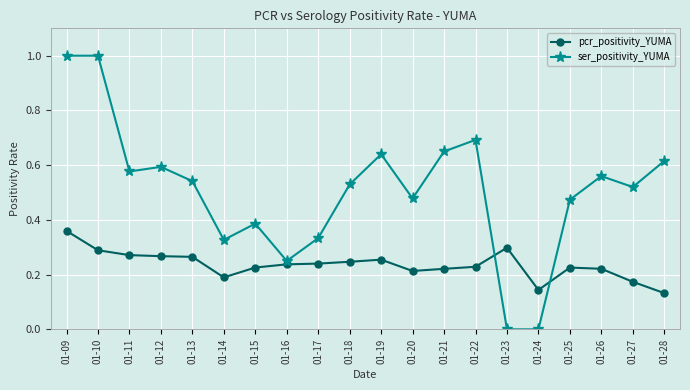

The value of pcr_positivity_YUMA at 01-09 is 0.2. True or false?

False